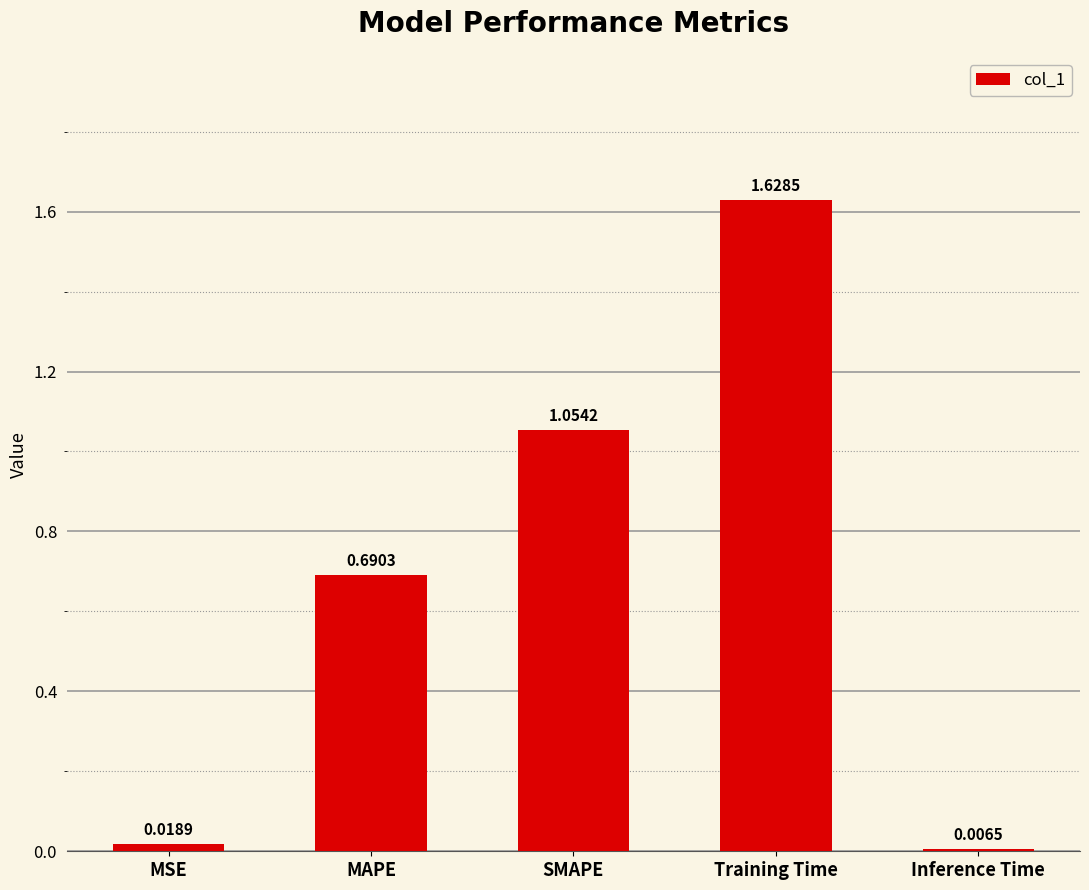

Which label corresponds to the smallest value in the chart?

Inference Time